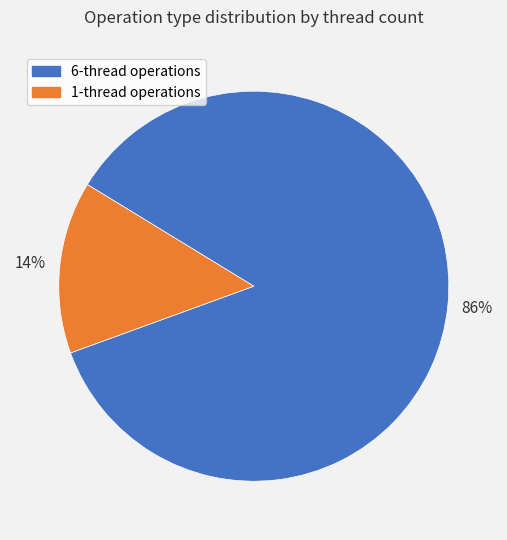

Is there a majority slice in this chart?

Yes